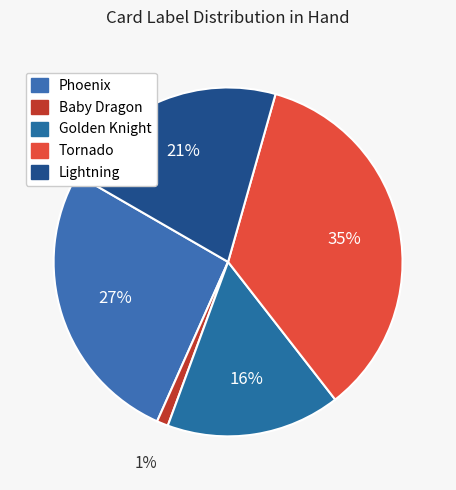

To the nearest percent, what is the combined percentage of Lightning and Phoenix?

48%